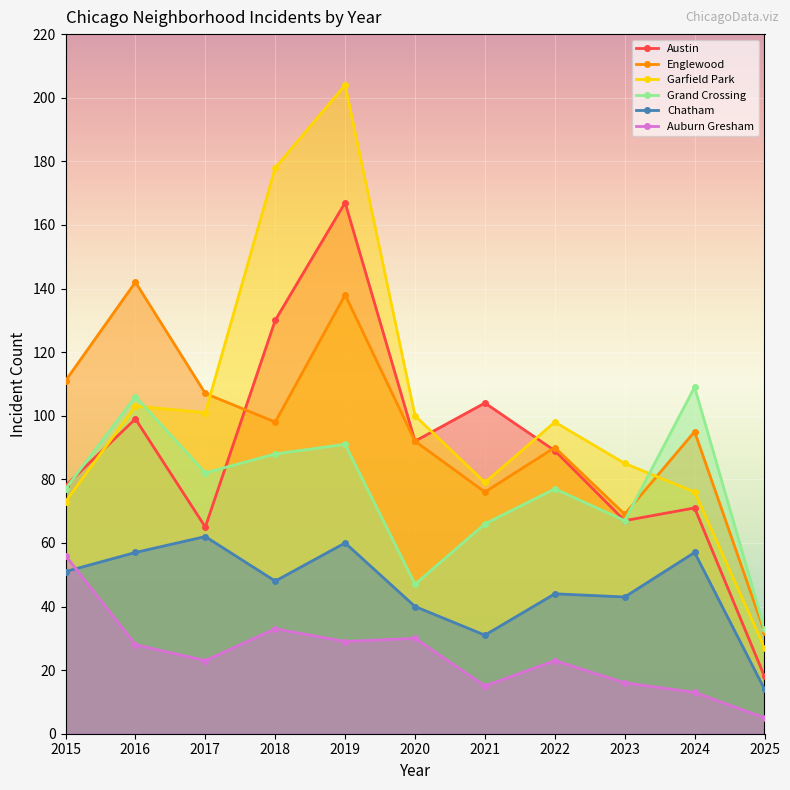

Reading left to right, transcribe all the data shown in this chart.

Austin: 78	99	65	130	167	92	104	89	67	71	18
Englewood: 111	142	107	98	138	92	76	90	69	95	32
Garfield Park: 73	103	101	178	204	100	79	98	85	76	27
Grand Crossing: 77	106	82	88	91	47	66	77	67	109	33
Chatham: 51	57	62	48	60	40	31	44	43	57	14
Auburn Gresham: 56	28	23	33	29	30	15	23	16	13	5